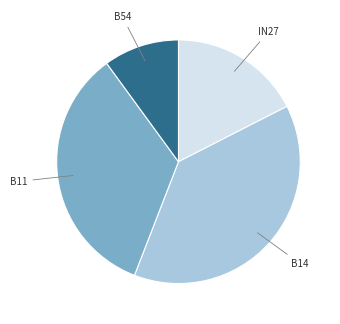

Is there a majority slice in this chart?

No